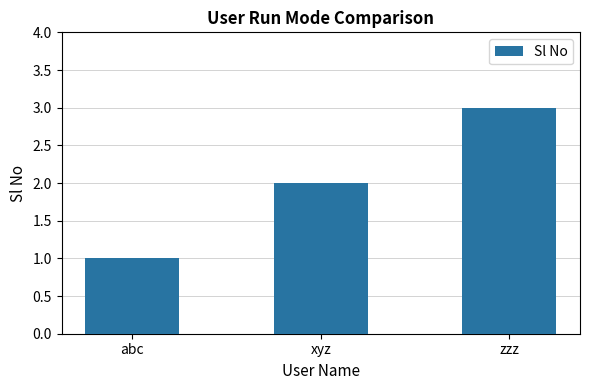

Rank the categories by value from lowest to highest.

abc, xyz, zzz